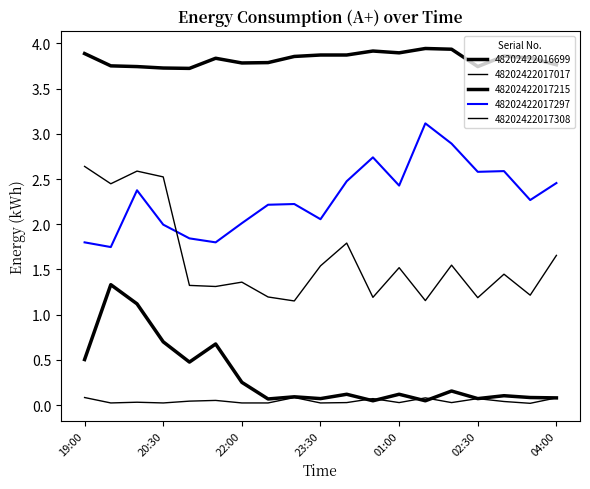

List the labels in order of 48202422017017 value, largest first.

19:00, 23:00, 01:30, 04:00, 00:30, 02:30, 21:30, 21:00, 03:00, 20:00, 00:00, 01:00, 02:00, 19:30, 20:30, 22:00, 22:30, 23:30, 03:30